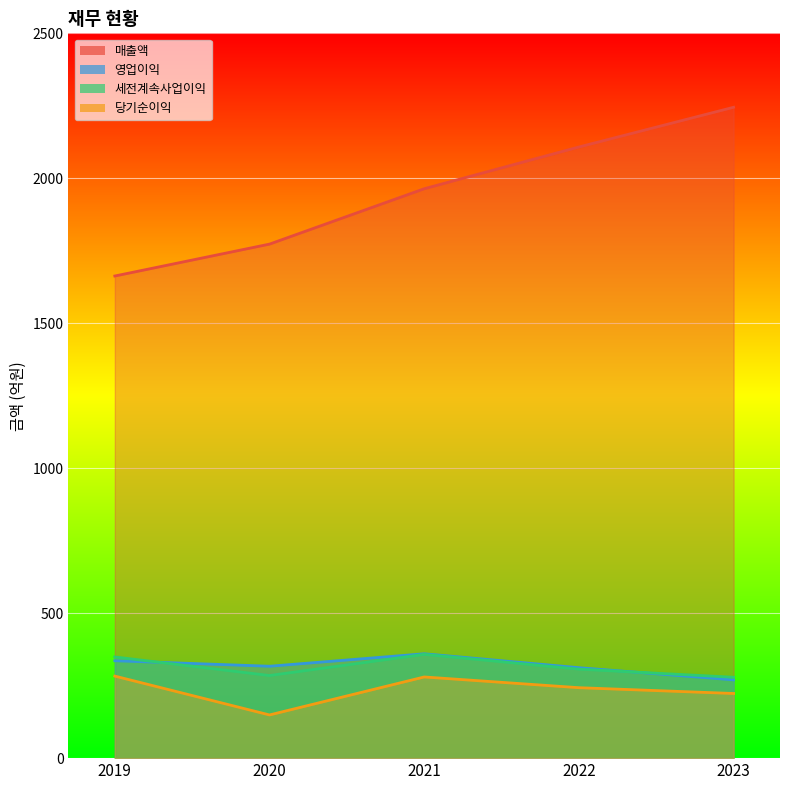

Reading right to left, transcribe all the data shown in this chart.

매출액: 2245	2108	1964	1773	1663
영업이익: 270	312	360	317	336
세전계속사업이익: 279	307	358	285	349
당기순이익: 223	243	280	149	283